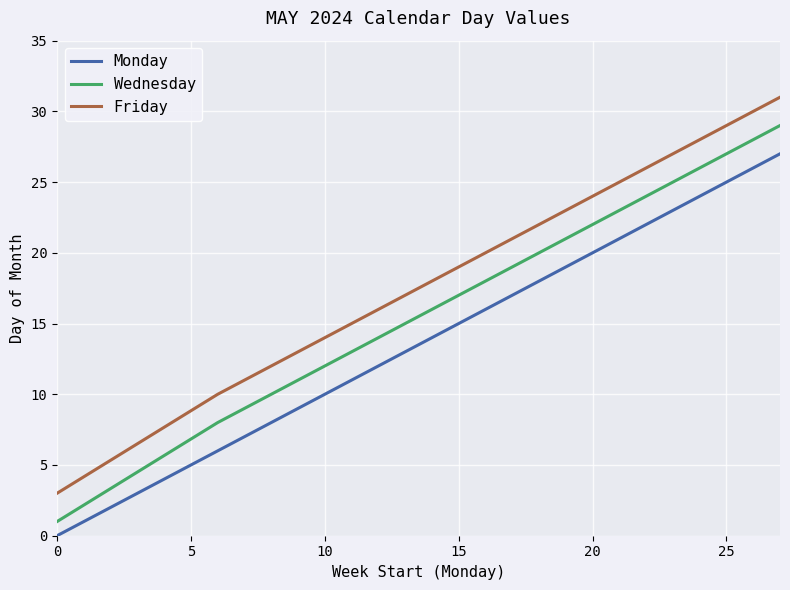

At how many categories does at least one series exceed 27?

1